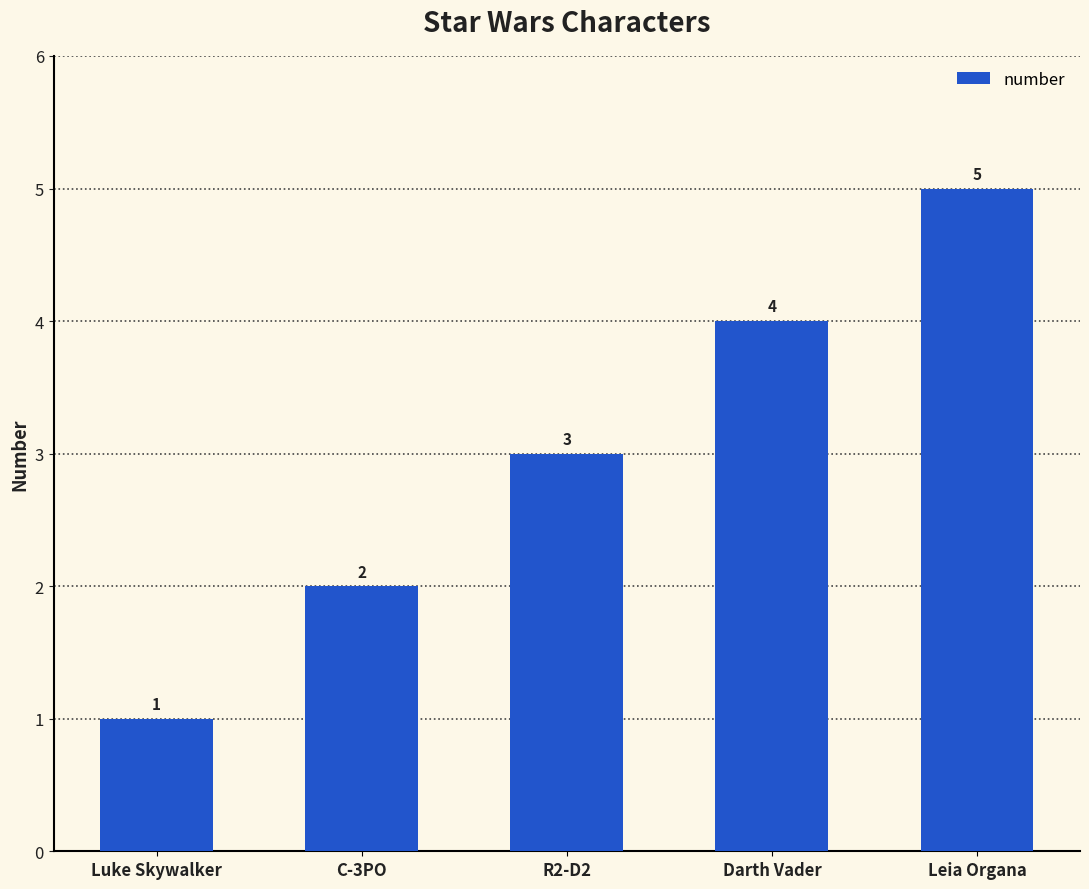

What is the average value?

3